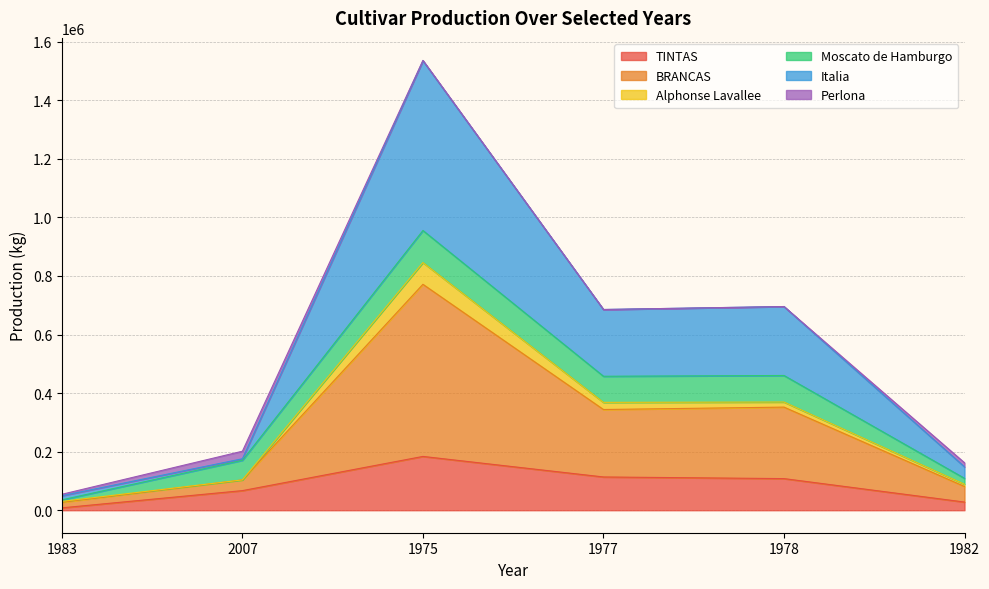

At which category is the sum across all series the highest?

1975